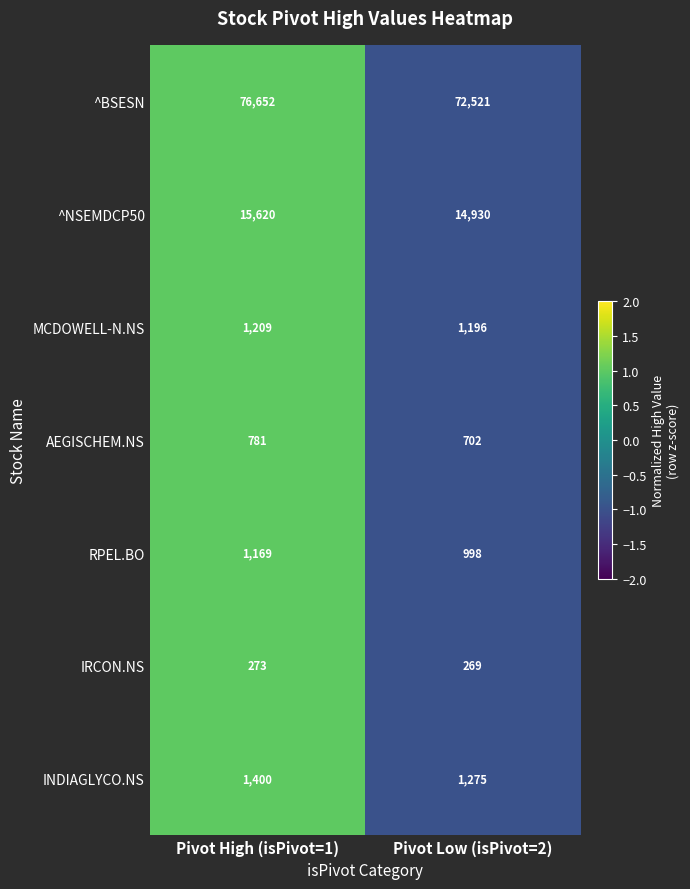

Which series changed the most between Pivot High (isPivot=1) and Pivot Low (isPivot=2)?

^BSESN